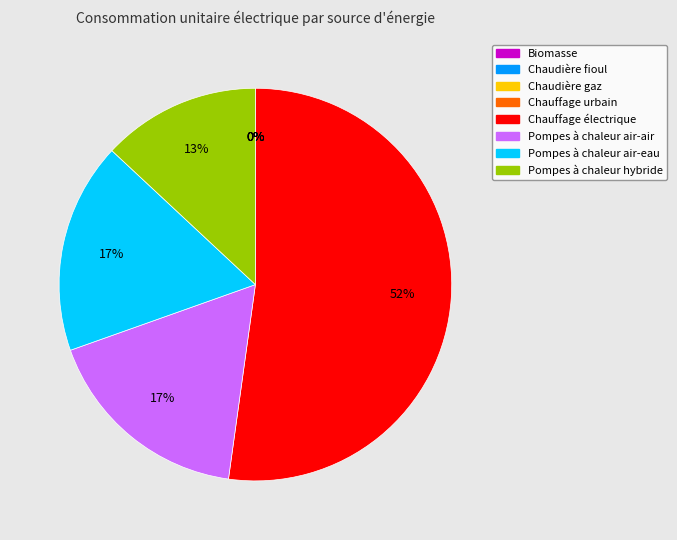

What percentage is NOT represented by Chaudière fioul?

100.0%